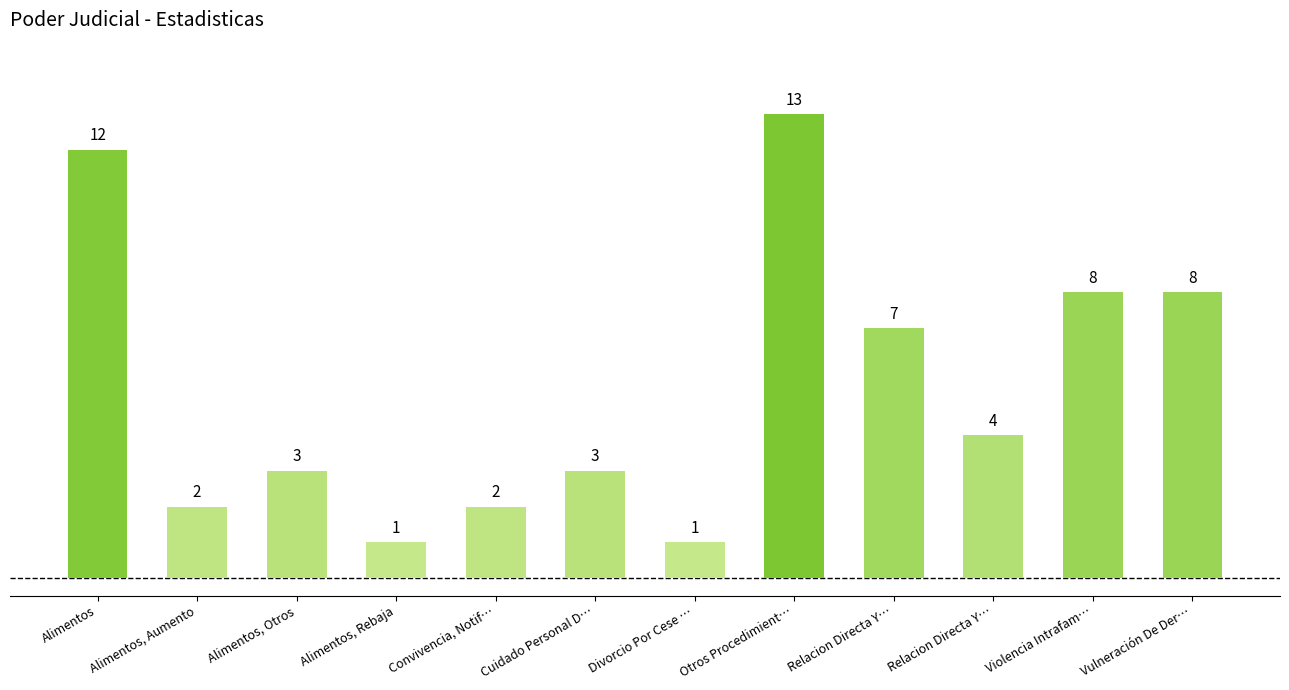

How many categories are shown in the chart?

12